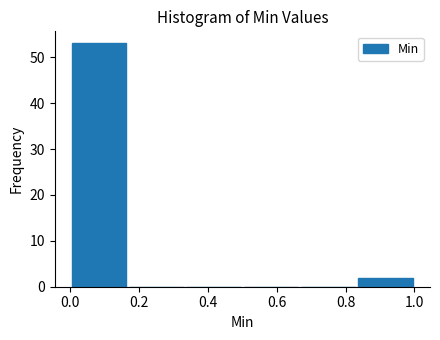

Reading left to right, transcribe this chart: for each bar, give the range it covers on the x-axis and its height. Neither the bar edges nor the heights are printed on the chart, so give them approximately, as read against the axes.

0.00 to 0.16: 53
0.16 to 0.34: 0
0.34 to 0.50: 0
0.50 to 0.66: 0
0.66 to 0.84: 0
0.84 to 1.00: 2